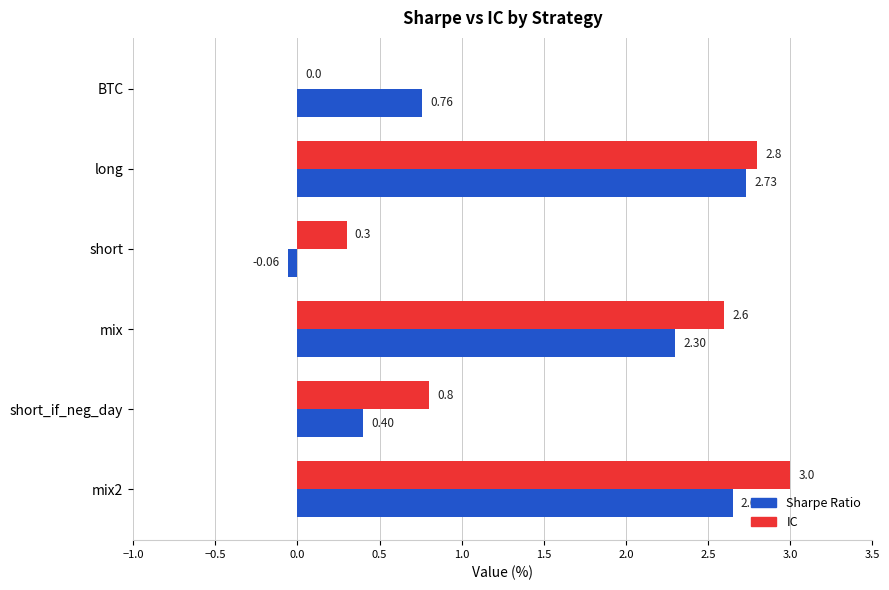

Is the value of Sharpe Ratio at mix greater than the value of IC at long?

No